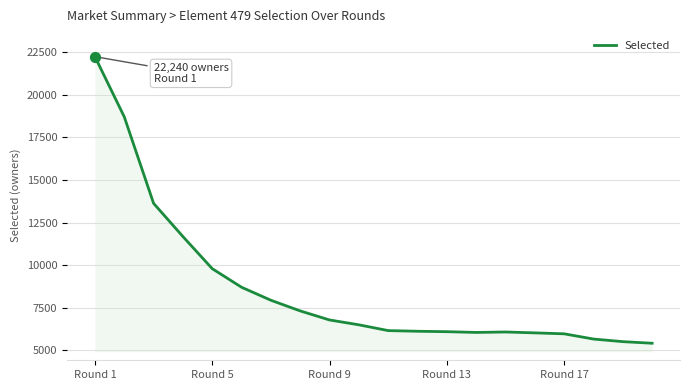

What is the difference between the maximum and minimum values?

16831